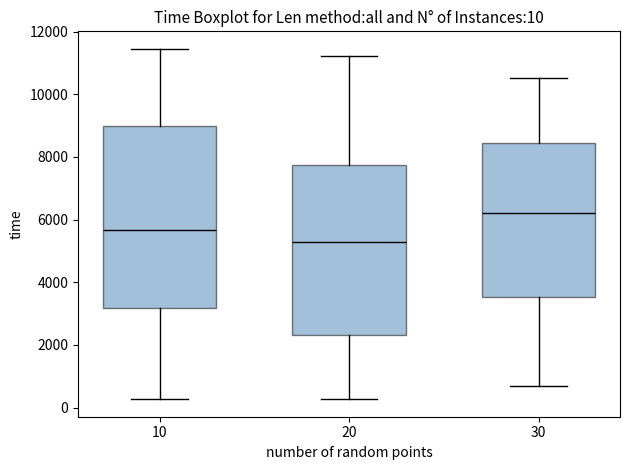

Comparing the boxes themselves (not the whiskers), which one is the tallest?

10